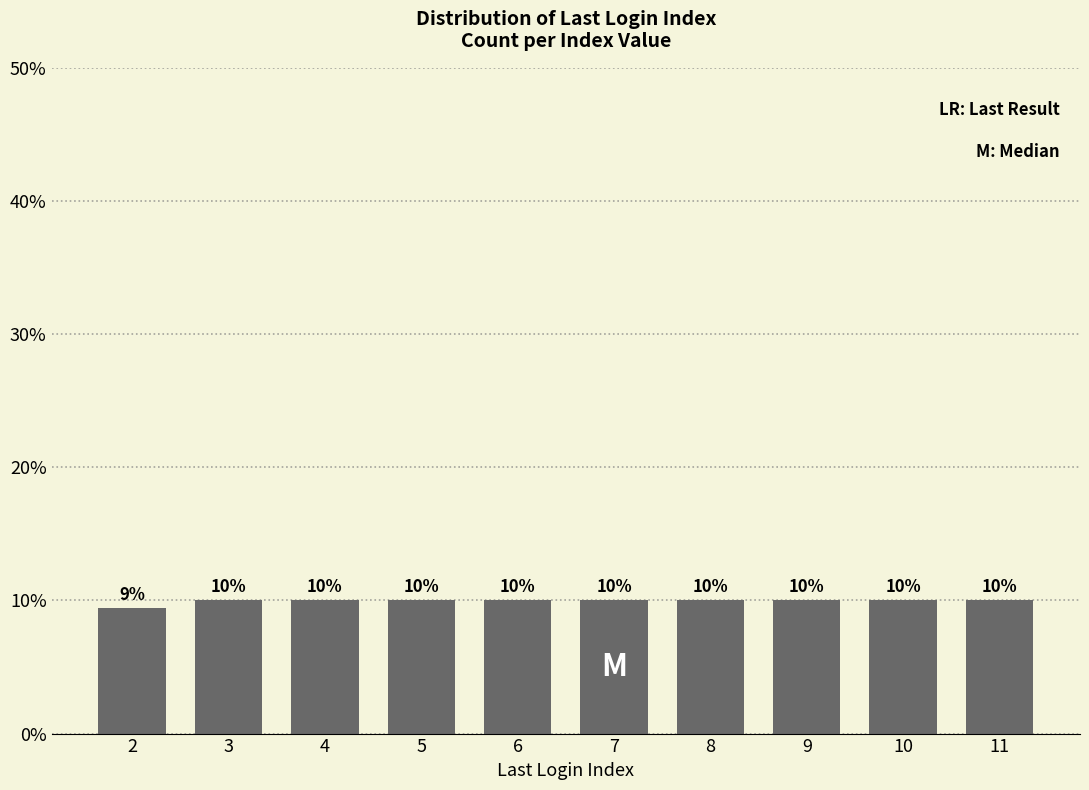

Reading right to left, list all the values displayed in this chart.

11=10.1	10=10.1	9=10.1	8=10.1	7=10.1	6=10.1	5=10.1	4=10.1	3=10.1	2=9.4